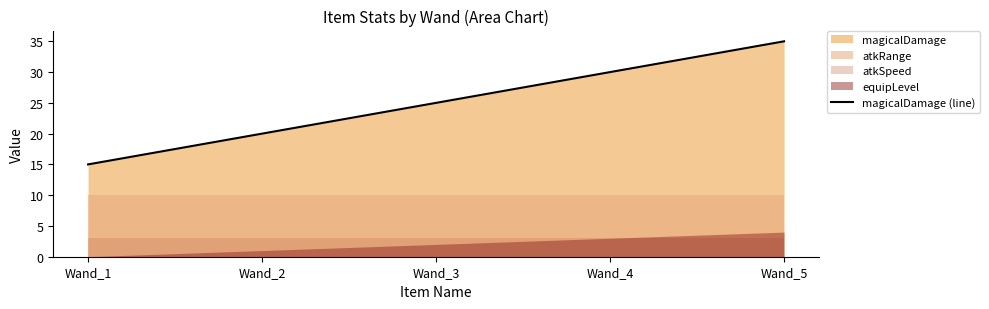

What is the difference between the maximum and minimum values?

20